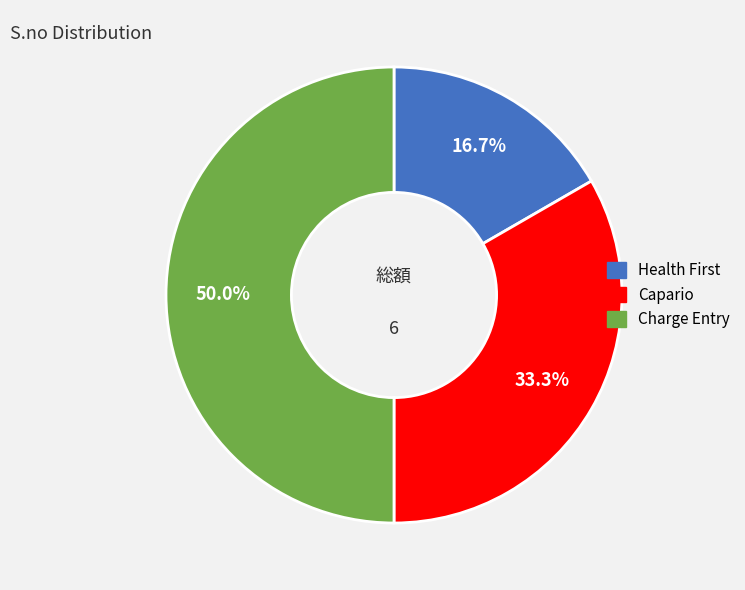

Which slice is the smallest?

Health First